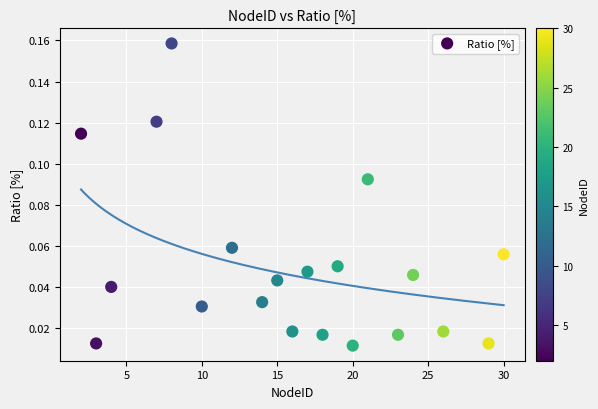

What is the range of X values (max minus min)?

28.0